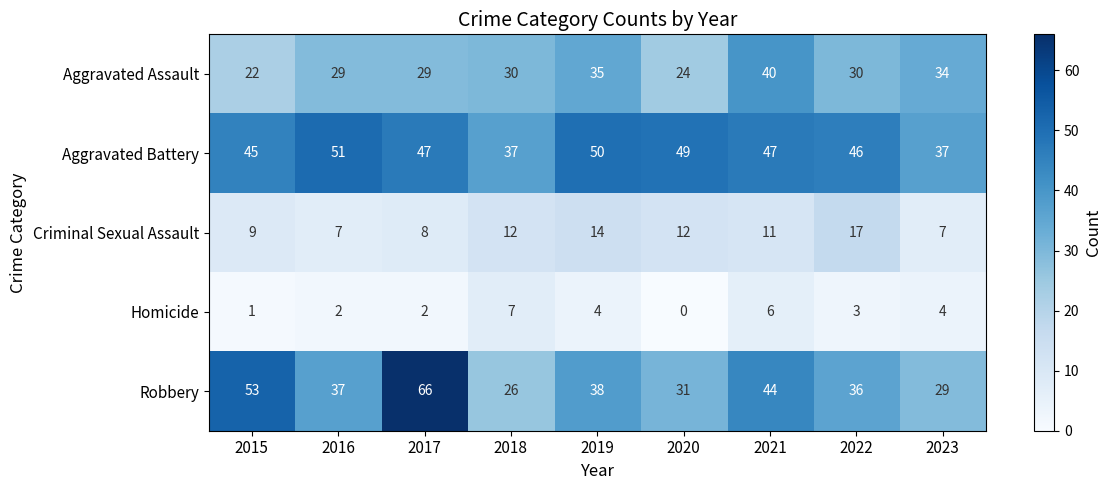

Is it true that Aggravated Assault equals 52 at 2023?

False